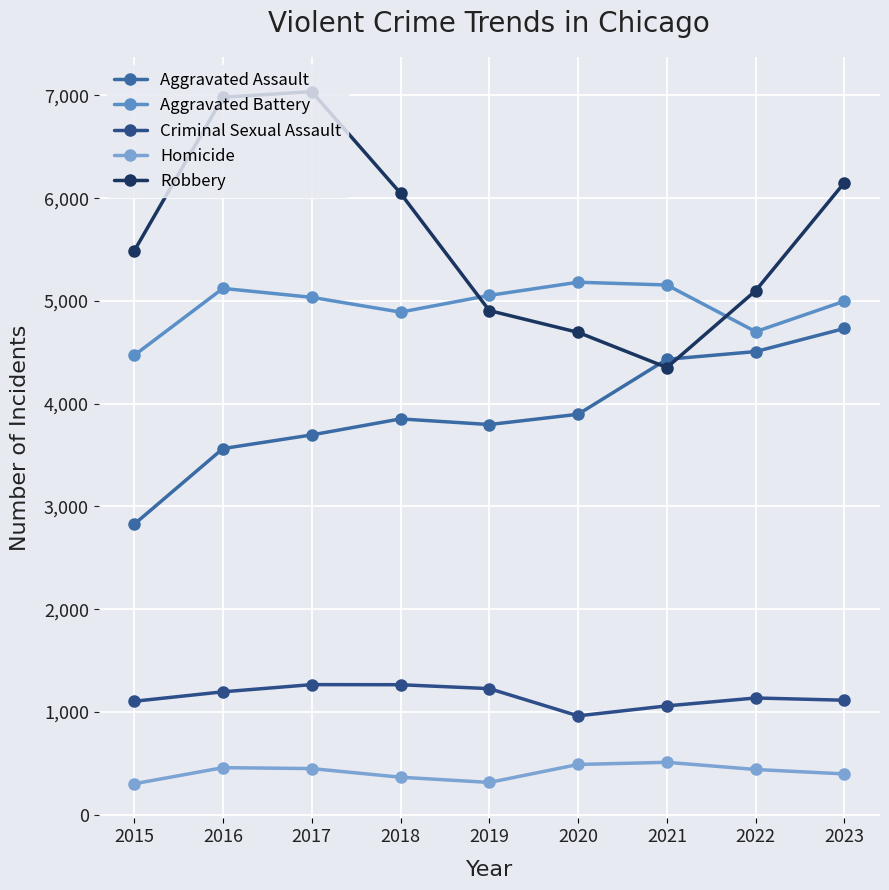

Which series changed the most between 2016 and 2021?

Robbery